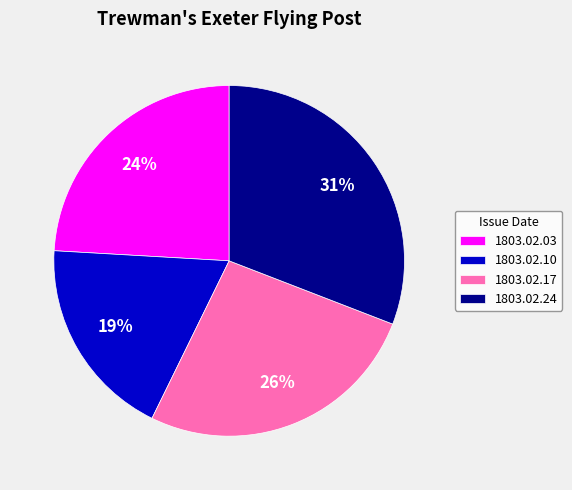

The 1803.02.17 slice represents 41% of the pie. True or false?

False